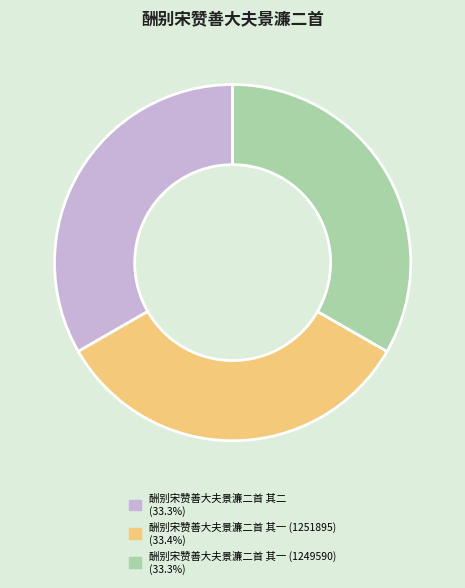

Does 酬别宋赞善大夫景濂二首 其二 (33.3%) account for over 50% of the chart?

No